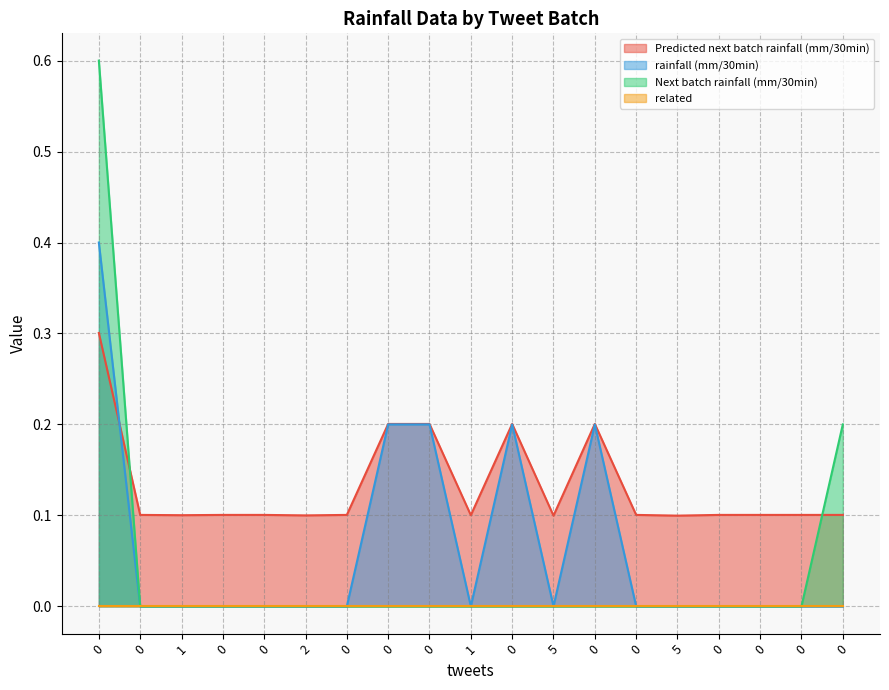

How many Predicted next batch rainfall (mm/30min) values are between 0 and 1?

19